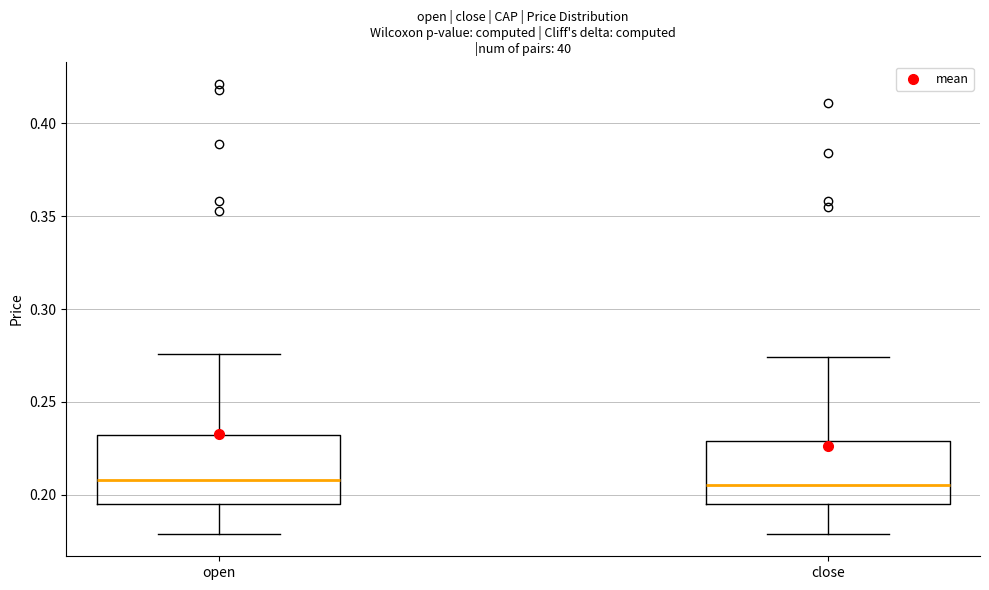

Reading left to right, transcribe this box plot: for each box, give where its median line is, the range the box spans, and where its two whiskers end, as read against the y-axis. The values are not printed on the chart, so give them approximately, as read against the axis.

open: median 0.210, box 0.195 to 0.230, whiskers 0.180 to 0.275
close: median 0.205, box 0.195 to 0.230, whiskers 0.180 to 0.275